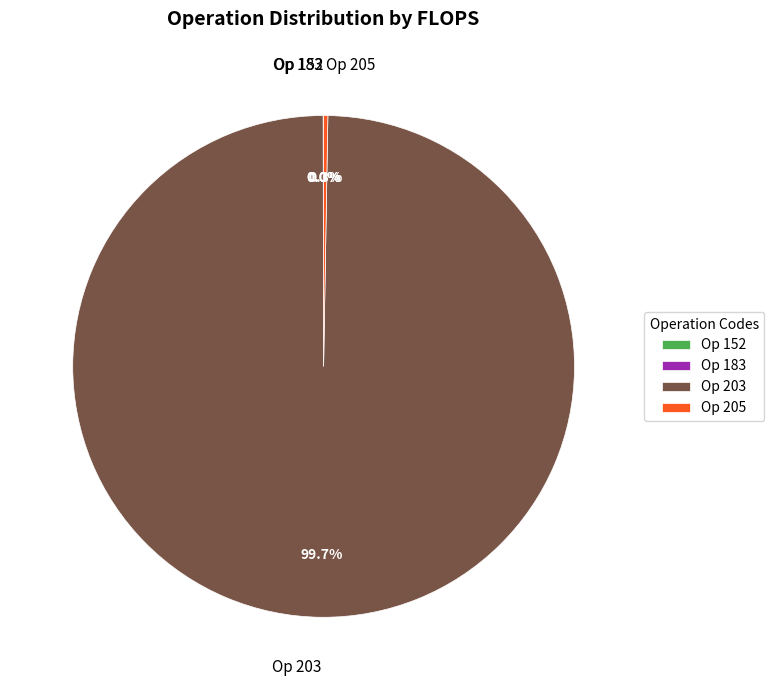

True or false: 183 accounts for 14% of the total.

False